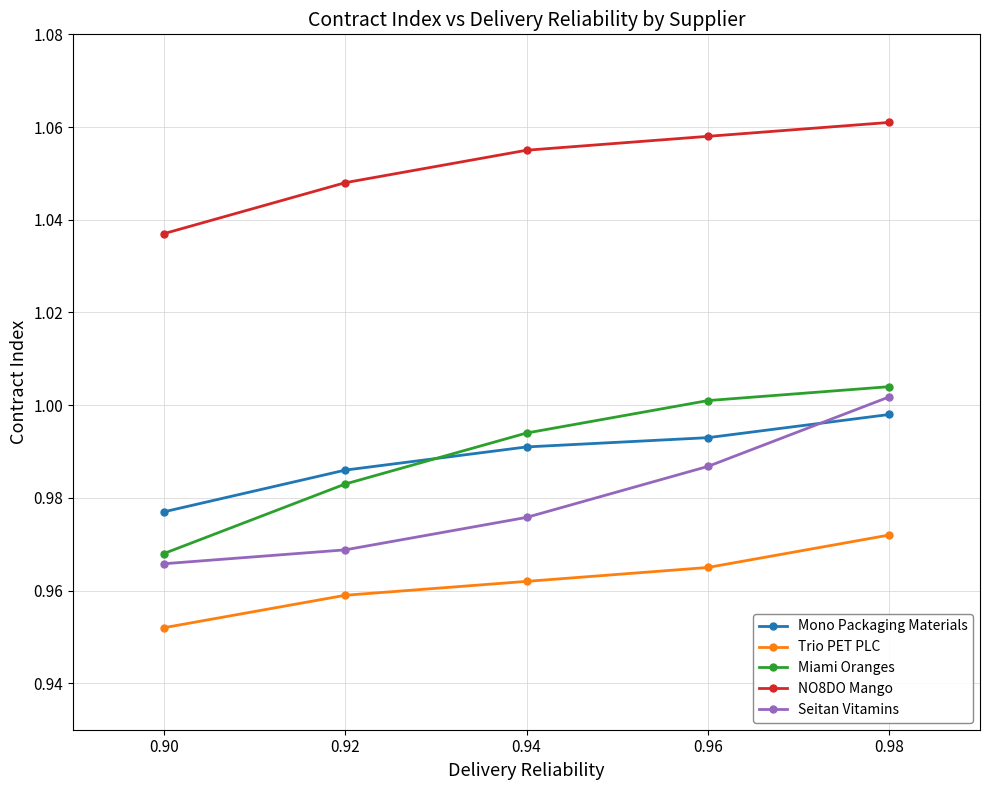

The value of Miami Oranges at 0.90 is 0.3. True or false?

False